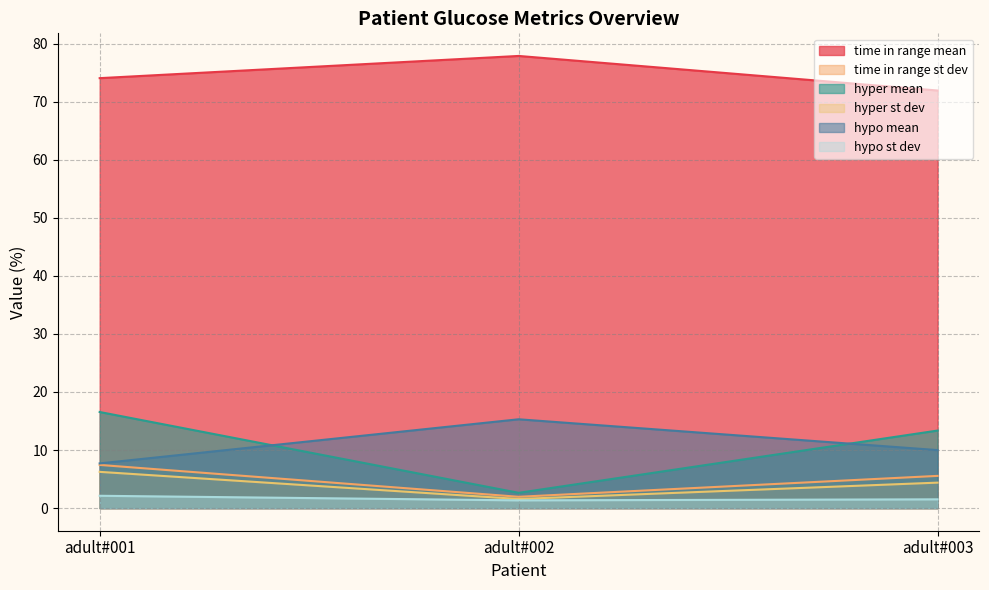

Which series changed the most between adult#001 and adult#003?

hyper mean